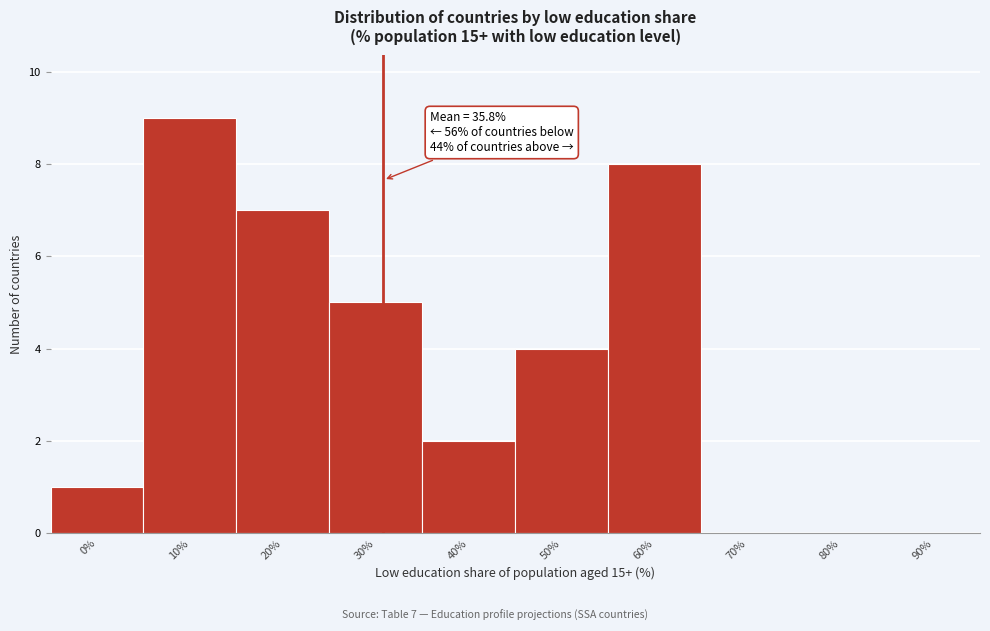

Reading left to right, transcribe all the data shown in this chart.

0%=1	10%=9	20%=7	30%=5	40%=2	50%=4	60%=8	70%=0	80%=0	90%=0